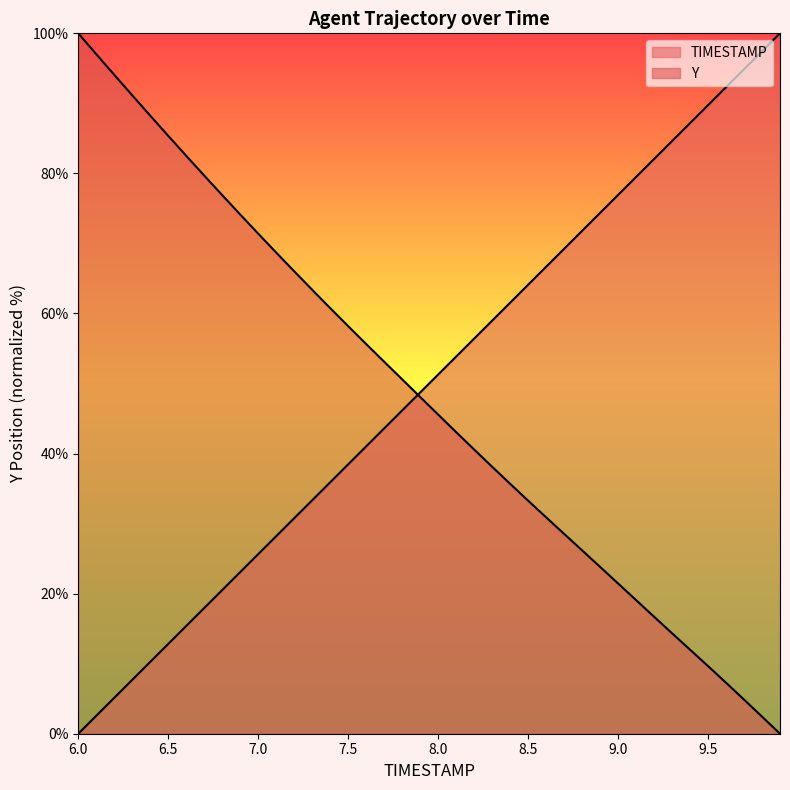

At which label is TIMESTAMP closest to 50?

7.9